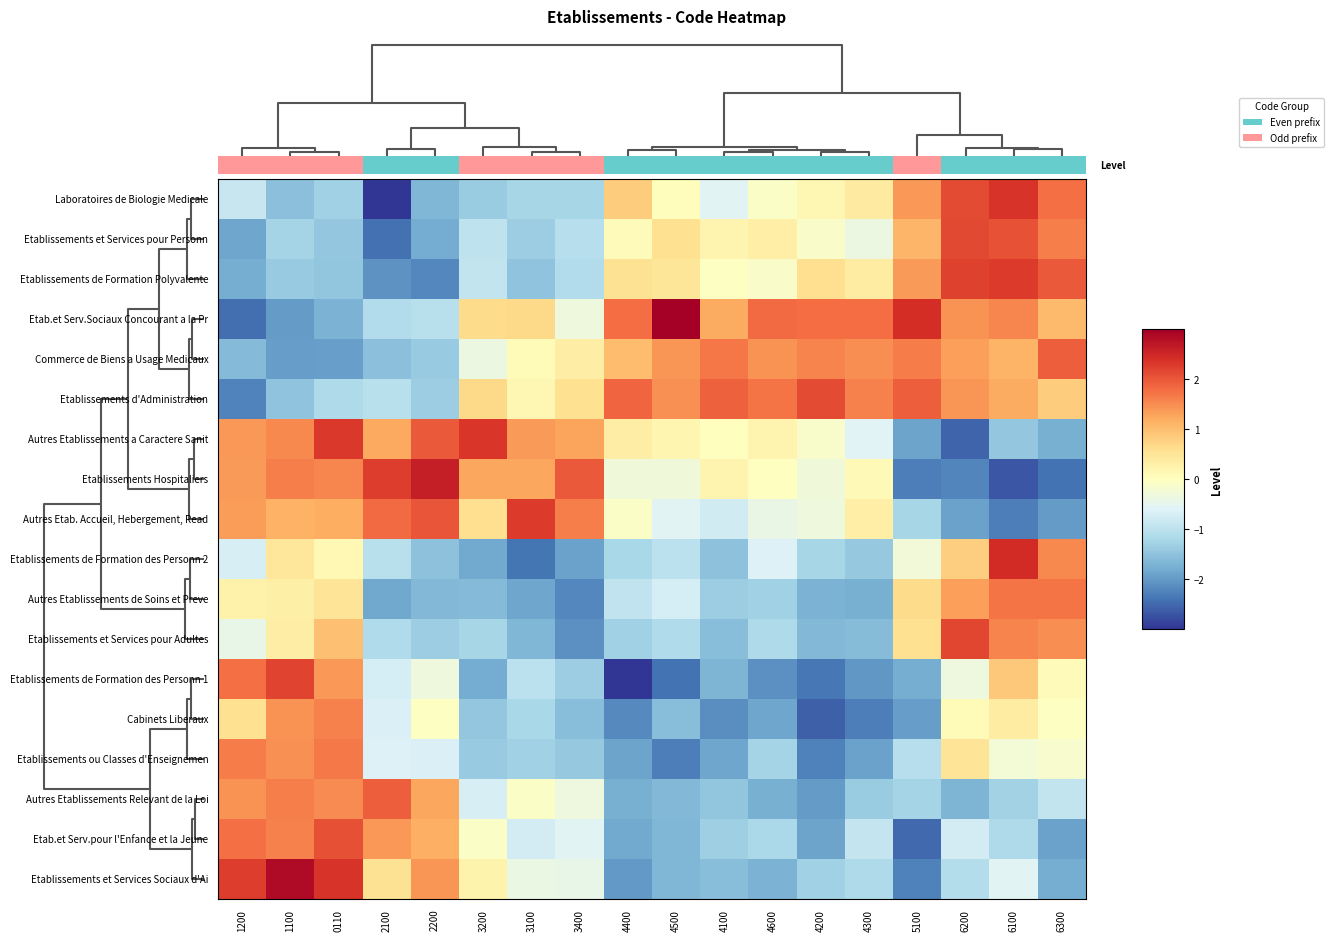

True or false: Etablissements de Formation des Personn 1 has a value of -2.1 at 4600.

True